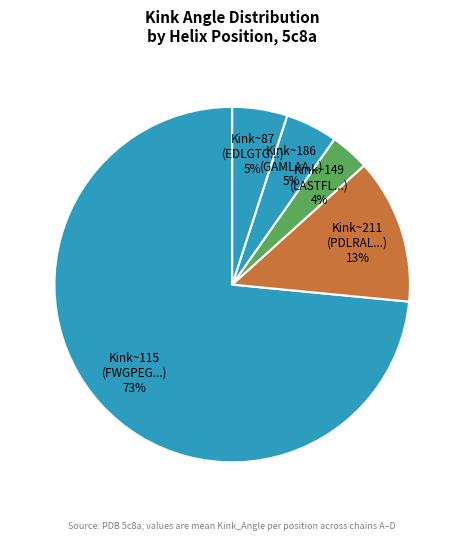

Which has a higher value, Kink~186 (GAMLAA...) or Kink~149 (LASTFL...)?

Kink~186 (GAMLAA...)